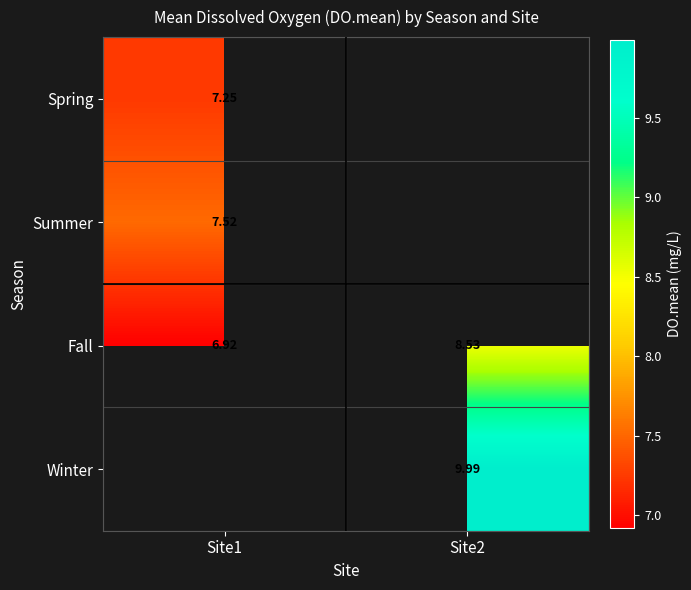

What is the approximate value of Fall at Site1?

6.9